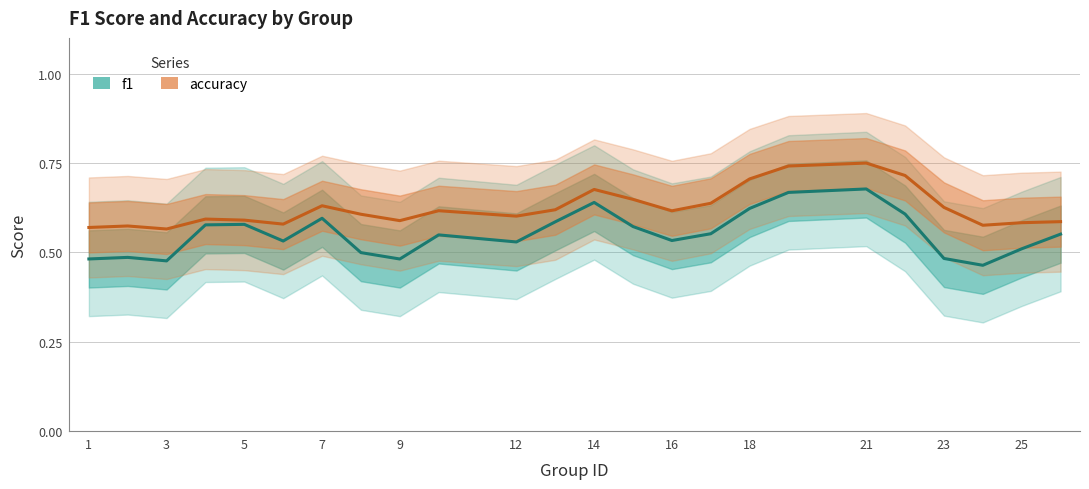

What is the sum of all f1 values?

13.2